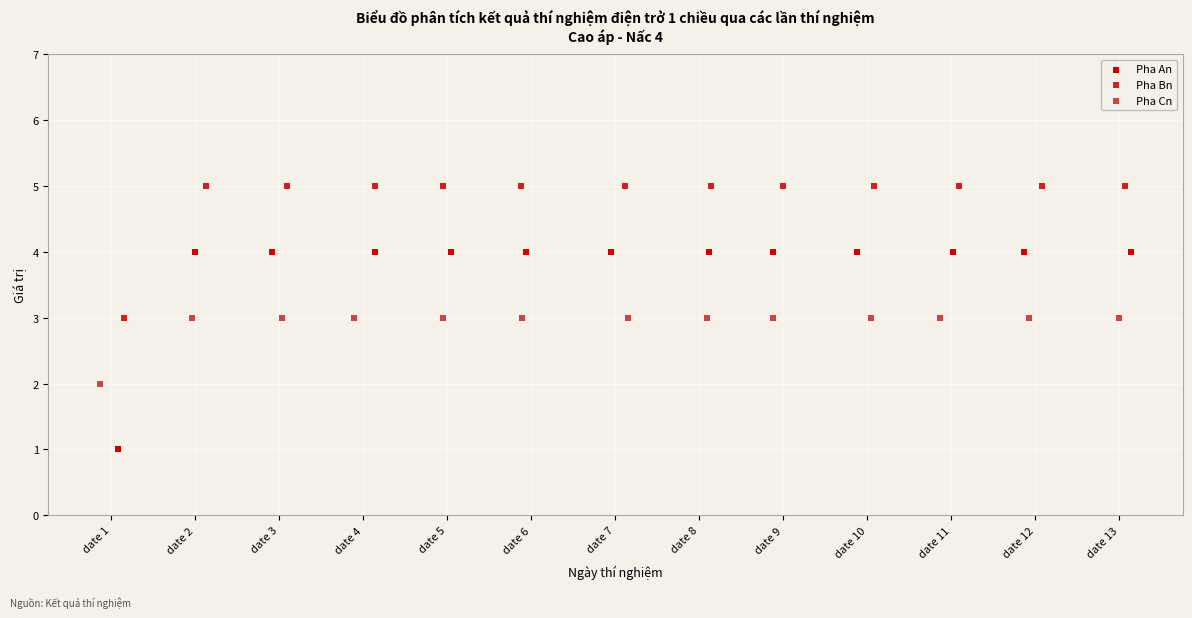

Which series contains the lowest Y value?

Pha An